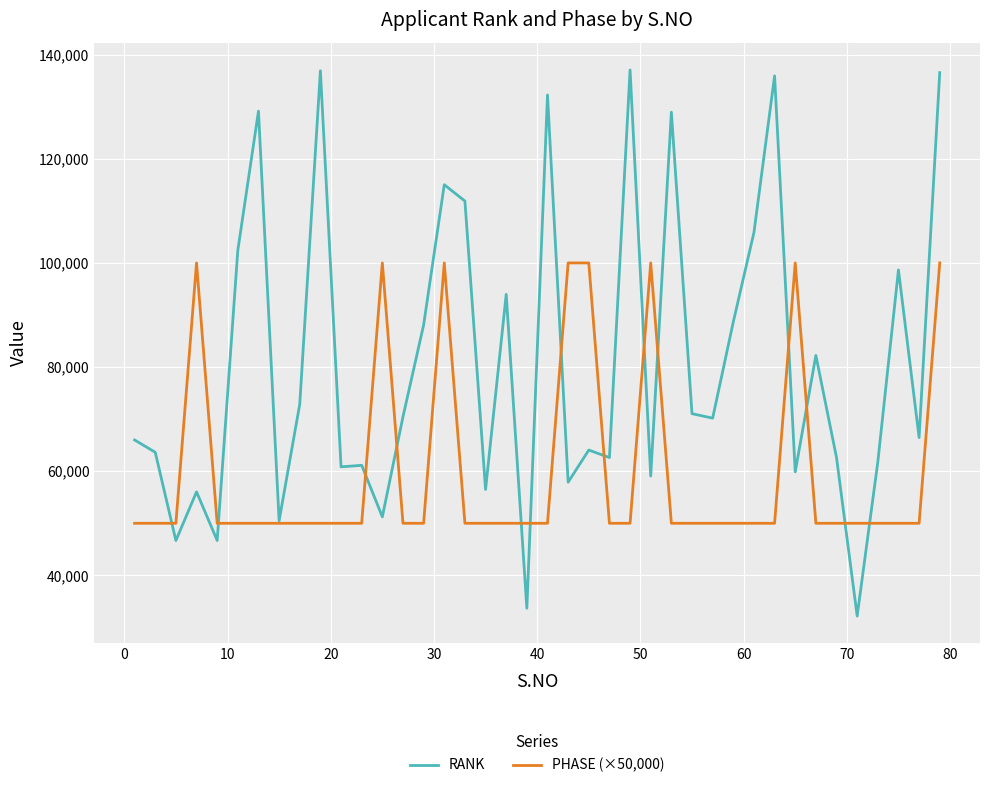

Which series has the largest total across all categories?

RANK